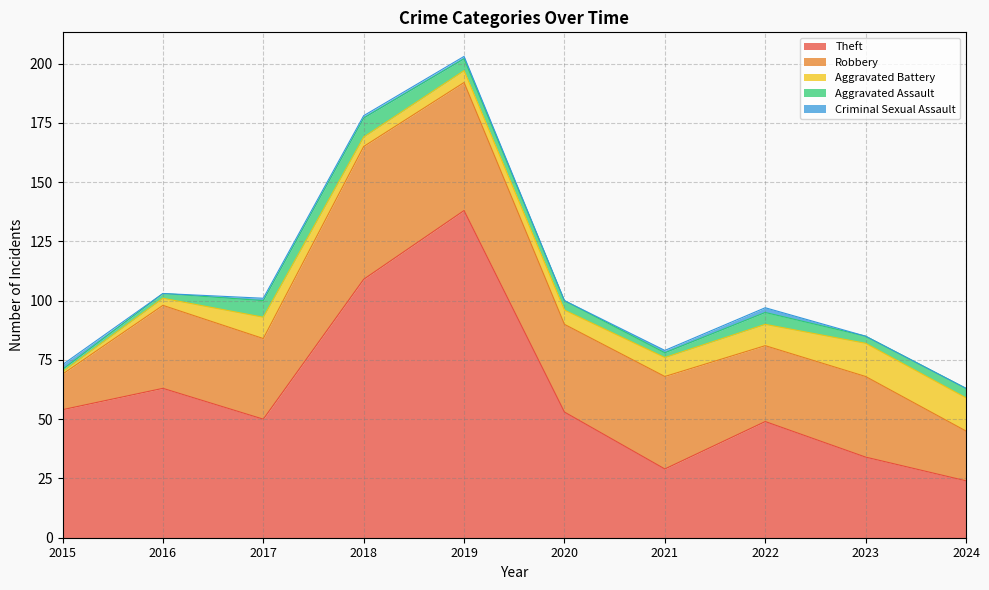

What is the sum of the Criminal Sexual Assault values at 2022 and 2023?

2